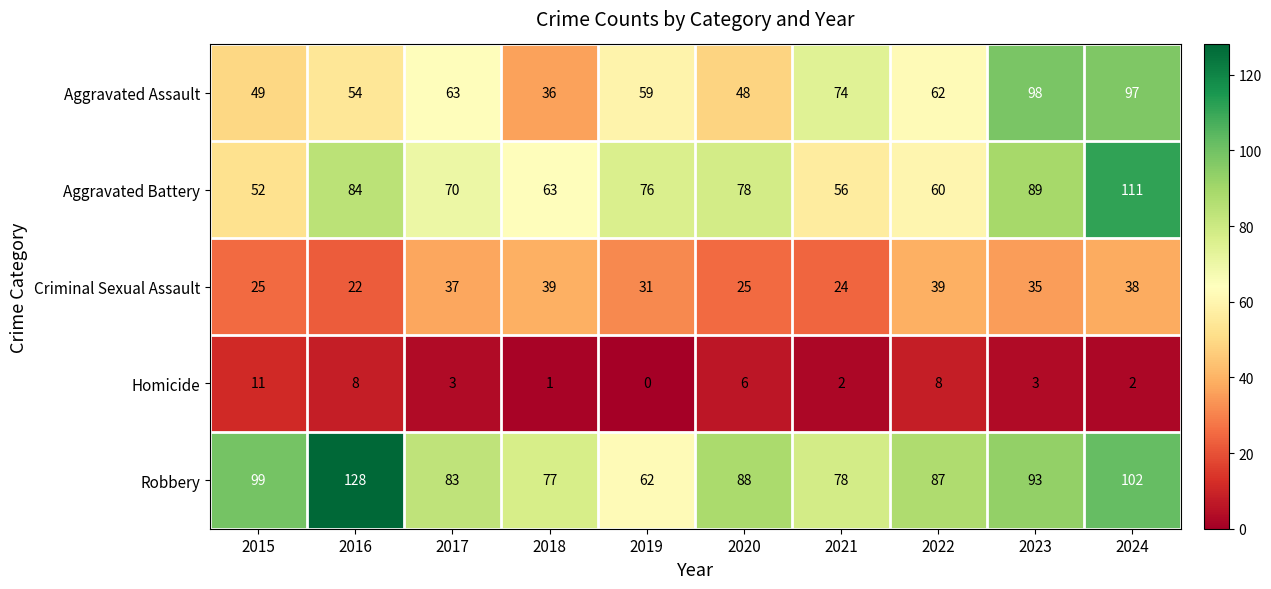

What is the average value of the Criminal Sexual Assault series?

32